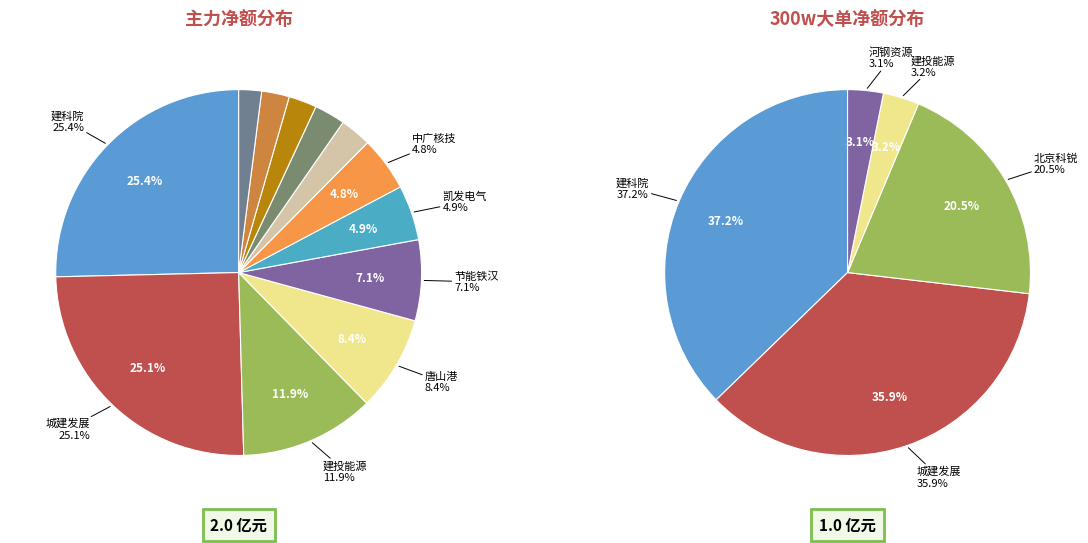

The 建科院 slice represents 14% of the pie. True or false?

False